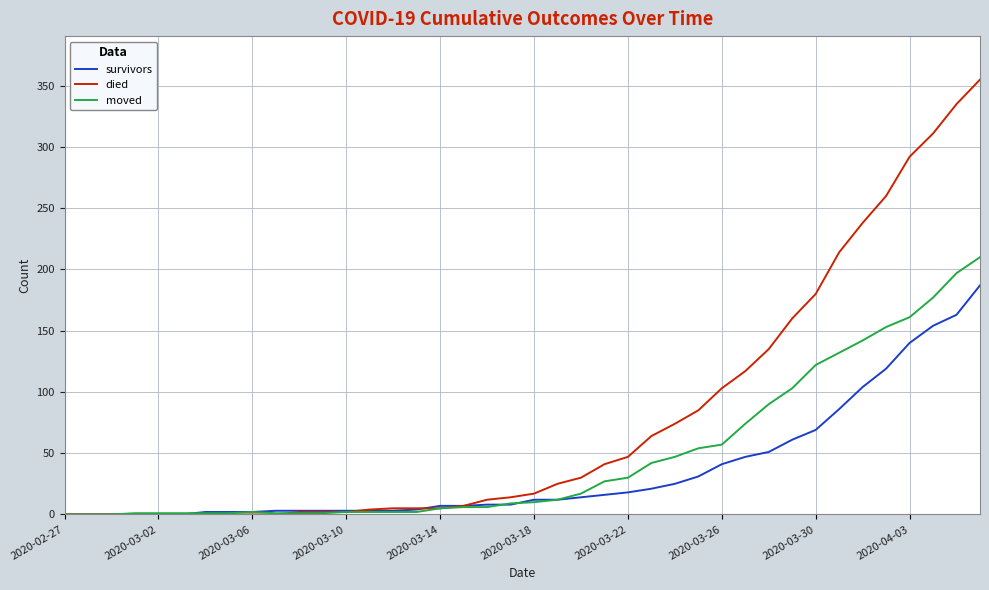

Which series has the widest spread of values?

died